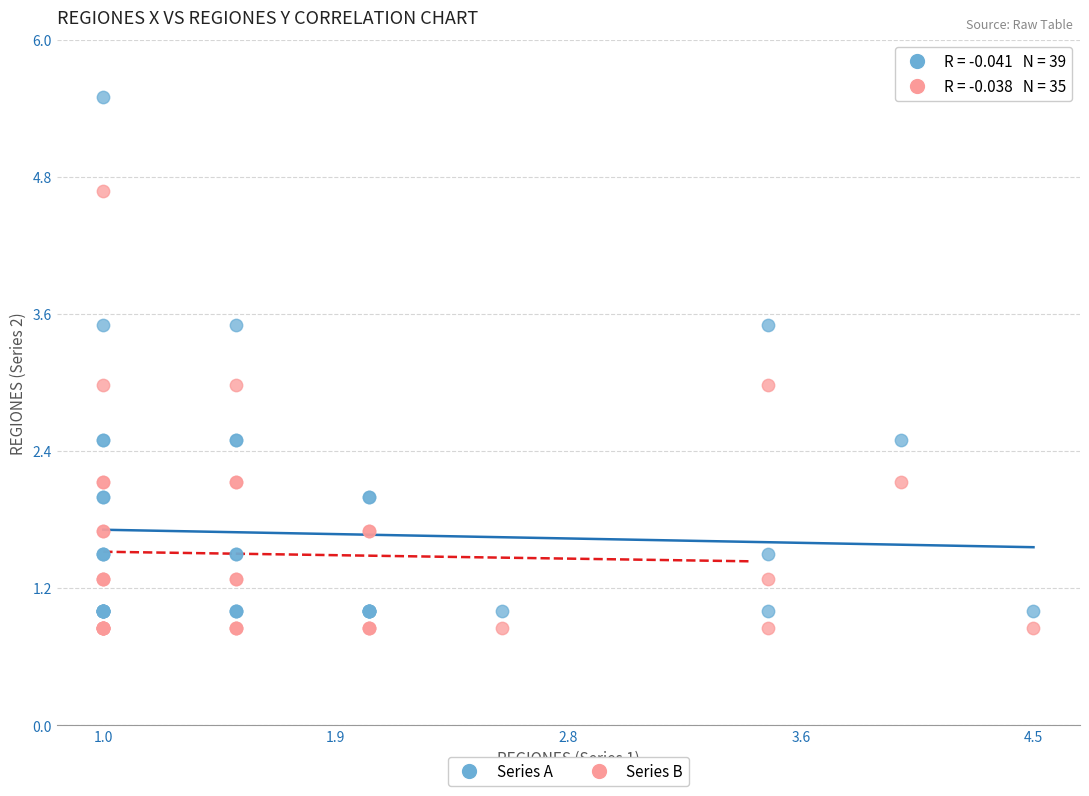

Which series has the largest Y range (max minus min)?

Series A